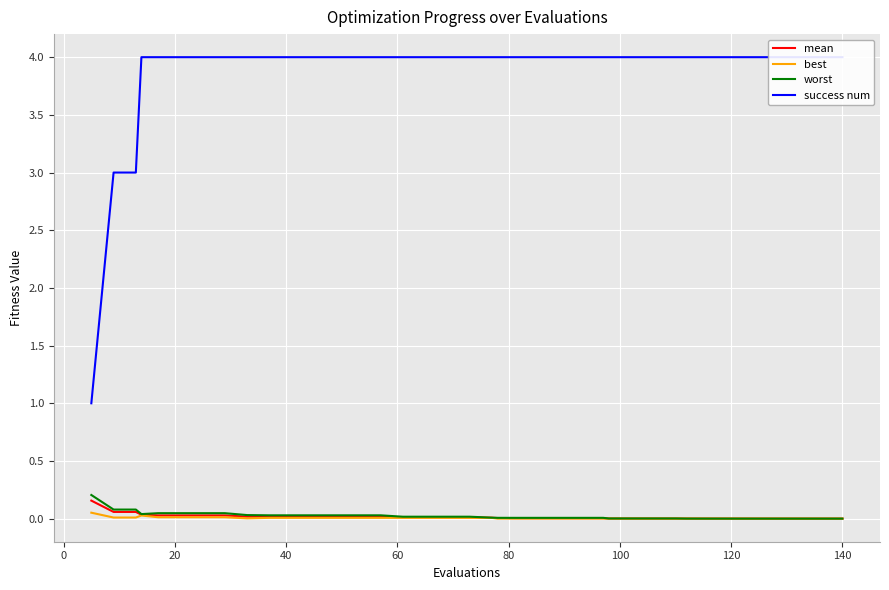

What is the difference between the maximum and second lowest values in the success num series?

1.0